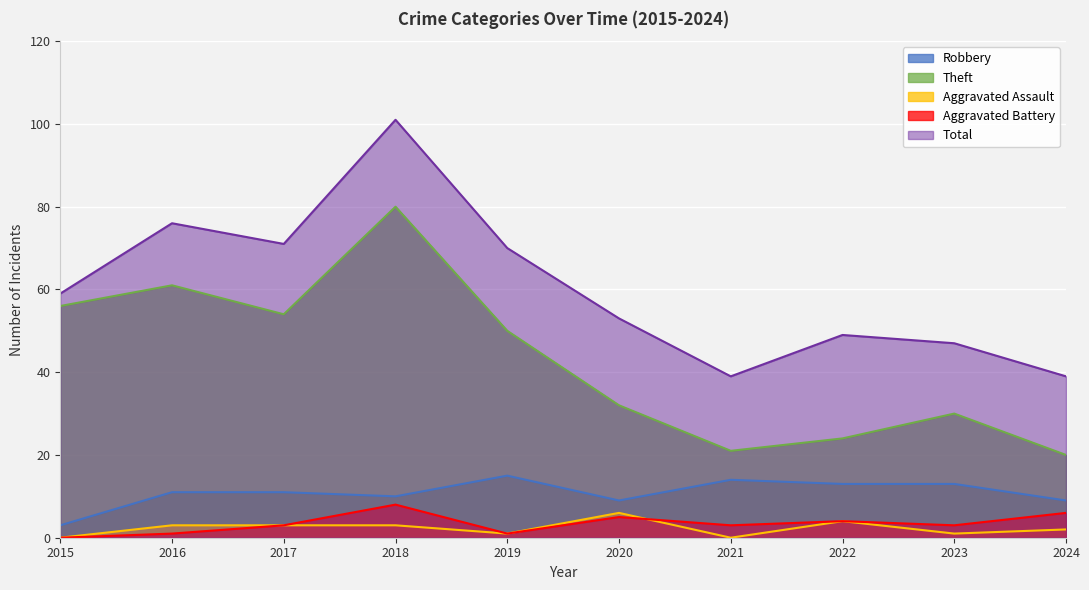

True or false: Robbery has more than 2 points higher than both neighbors.

False